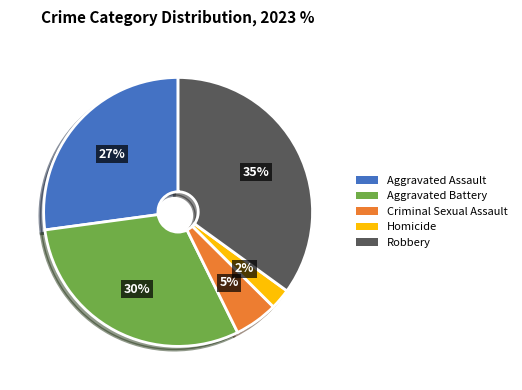

To the nearest percent, what is the difference between the largest and smallest slice percentages?

33%